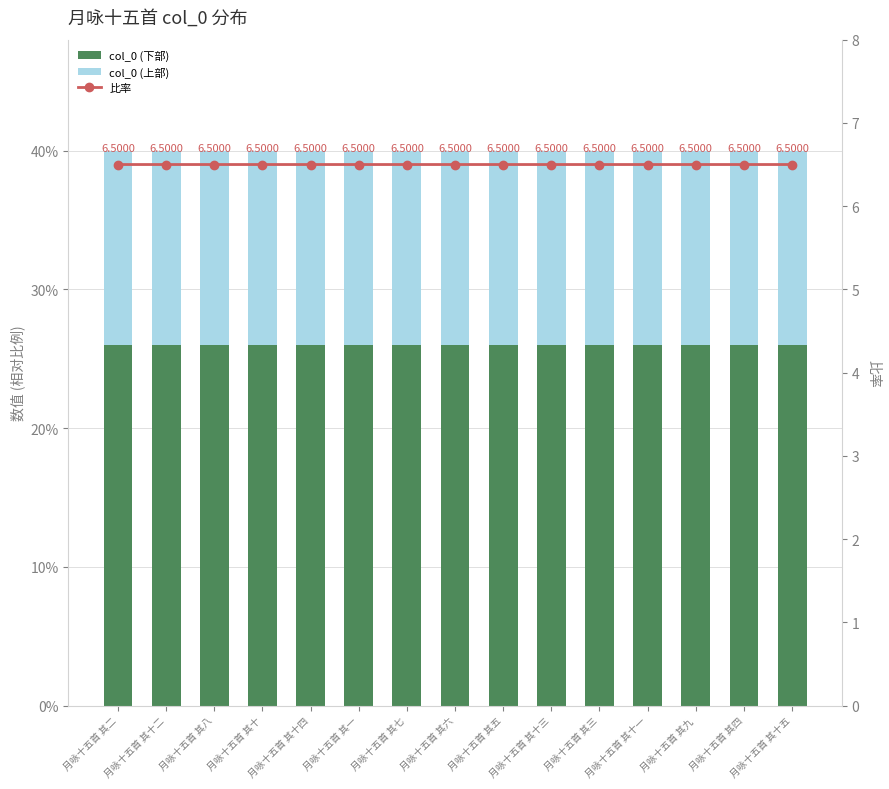

Reading left to right, list all the values displayed in this chart.

col_0 (下部): 月咏十五首 其二=26.0	月咏十五首 其十二=26.0	月咏十五首 其八=26.0	月咏十五首 其十=26.0	月咏十五首 其十四=26.0	月咏十五首 其一=26.0	月咏十五首 其七=26.0	月咏十五首 其六=26.0	月咏十五首 其五=26.0	月咏十五首 其十三=26.0	月咏十五首 其三=26.0	月咏十五首 其十一=26.0	月咏十五首 其九=26.0	月咏十五首 其四=26.0	月咏十五首 其十五=26.0
col_0 (上部): 月咏十五首 其二=14.0	月咏十五首 其十二=14.0	月咏十五首 其八=14.0	月咏十五首 其十=14.0	月咏十五首 其十四=14.0	月咏十五首 其一=14.0	月咏十五首 其七=14.0	月咏十五首 其六=14.0	月咏十五首 其五=14.0	月咏十五首 其十三=14.0	月咏十五首 其三=14.0	月咏十五首 其十一=14.0	月咏十五首 其九=14.0	月咏十五首 其四=14.0	月咏十五首 其十五=14.0
比率: 月咏十五首 其二=6.5	月咏十五首 其十二=6.5	月咏十五首 其八=6.5	月咏十五首 其十=6.5	月咏十五首 其十四=6.5	月咏十五首 其一=6.5	月咏十五首 其七=6.5	月咏十五首 其六=6.5	月咏十五首 其五=6.5	月咏十五首 其十三=6.5	月咏十五首 其三=6.5	月咏十五首 其十一=6.5	月咏十五首 其九=6.5	月咏十五首 其四=6.5	月咏十五首 其十五=6.5